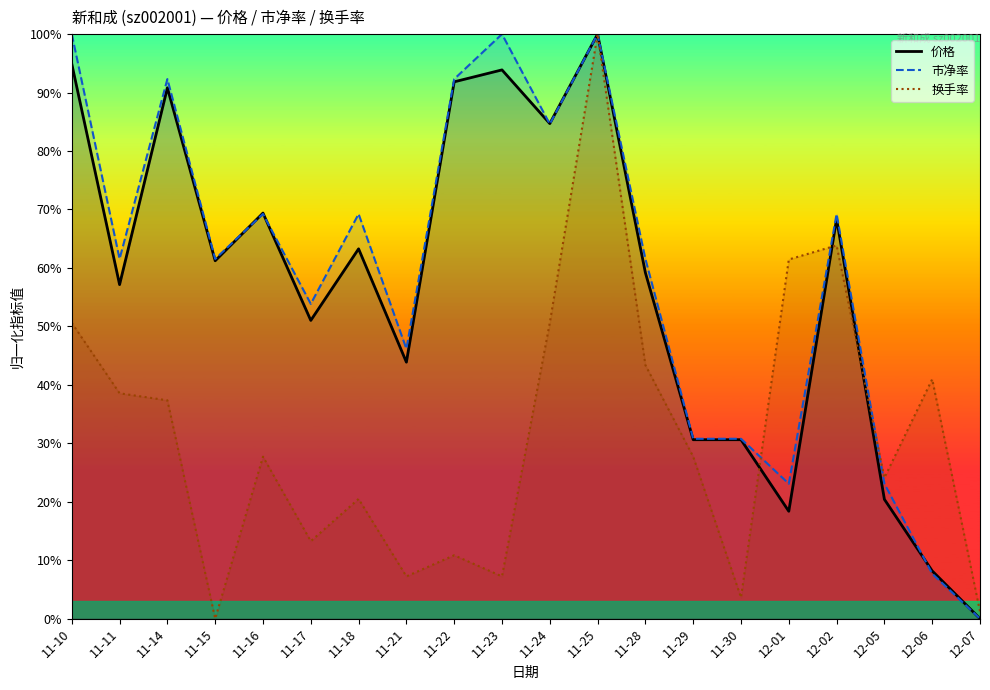

What is the maximum value for 价格?

1.0